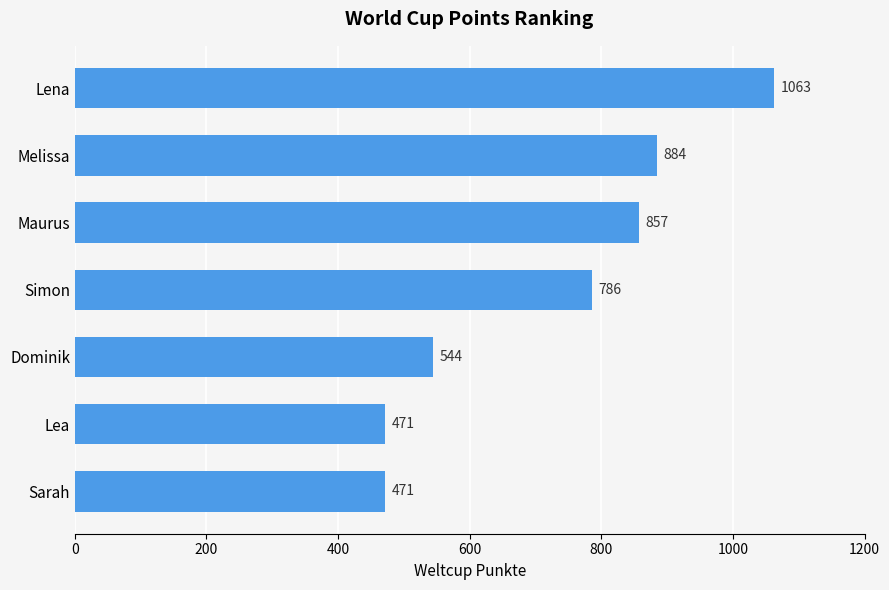

What is the average value?

725